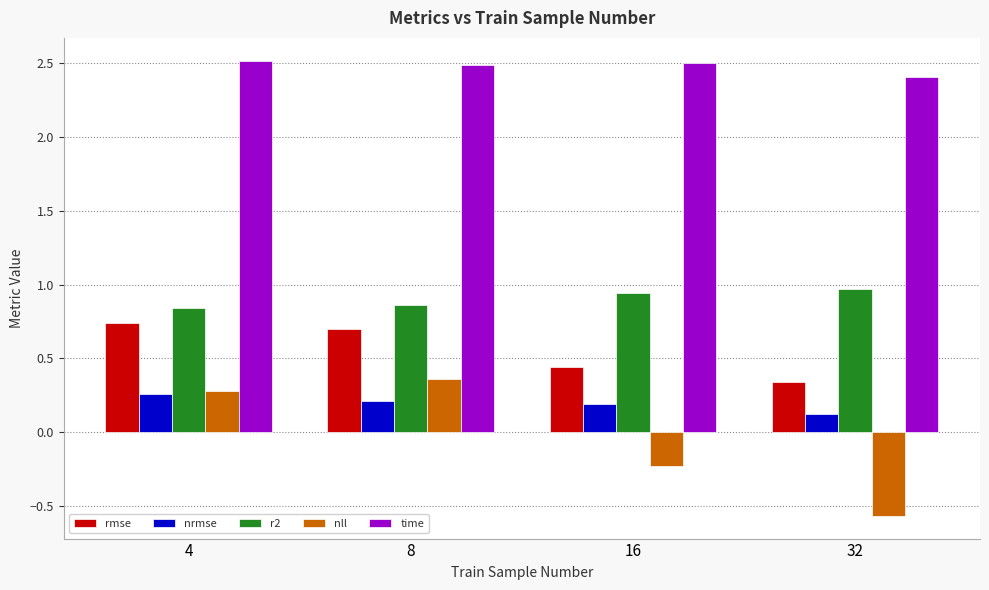

What is the sum of all time values?

9.9